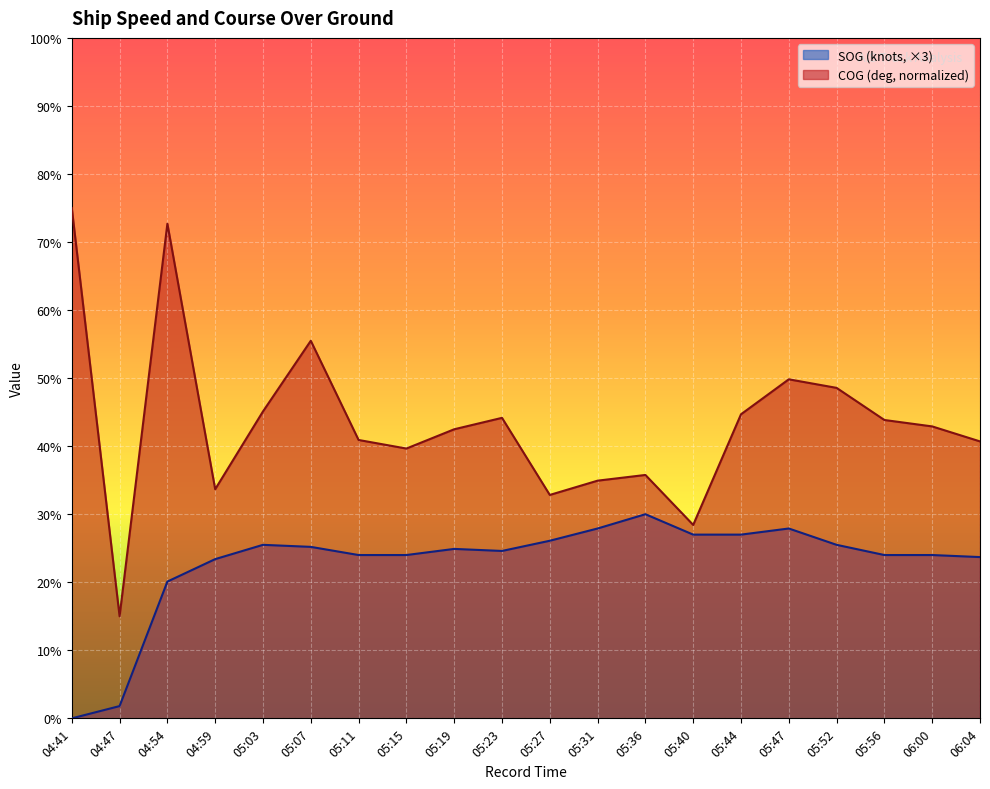

Rank the series at 05:40 from highest to lowest value.

COG (deg, normalized), SOG (knots, ×3)